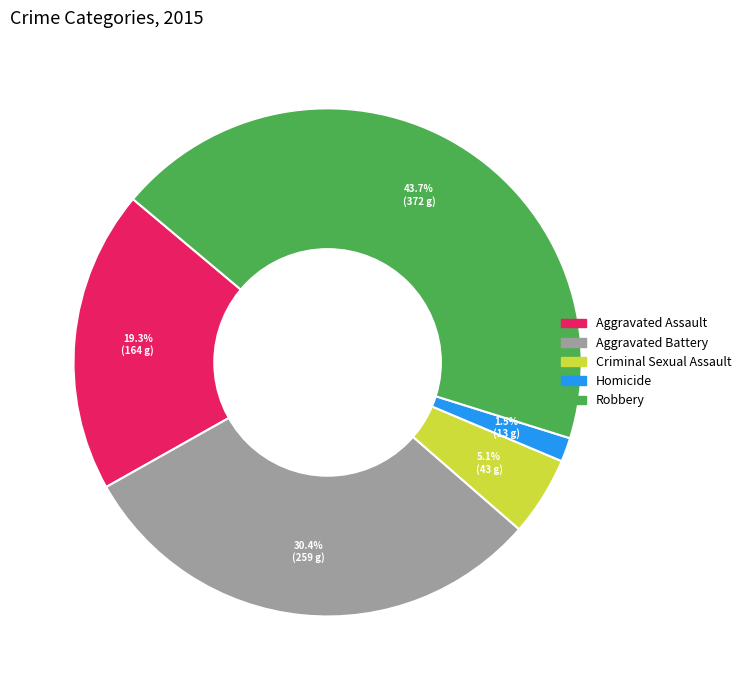

To the nearest percent, what percentage of the pie is Robbery?

44%